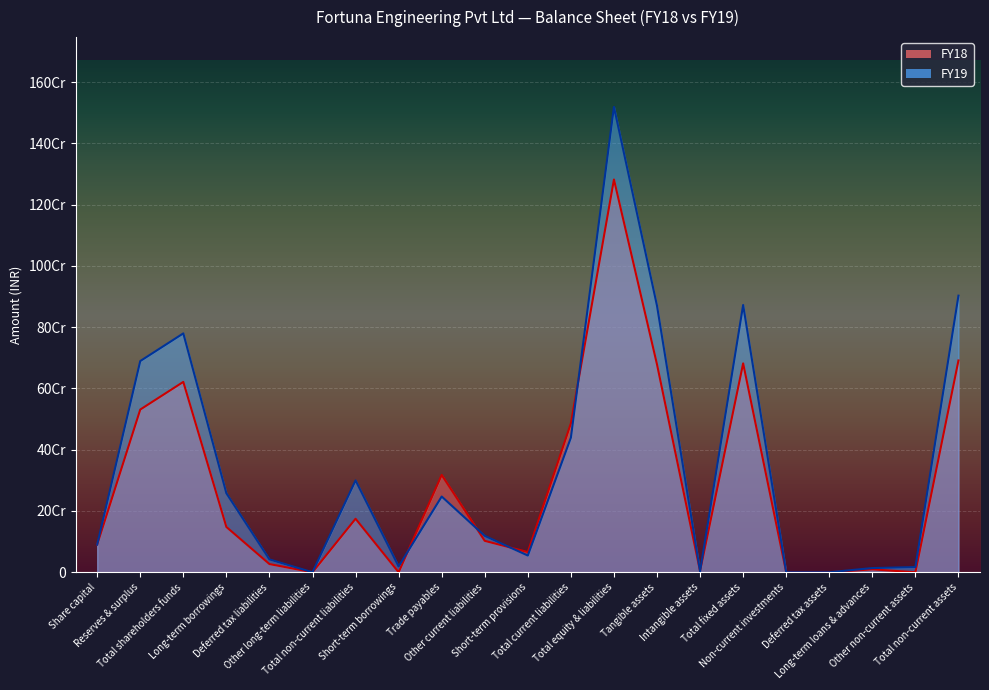

Where is FY19 nearest to the value 759389676?

Total shareholders funds